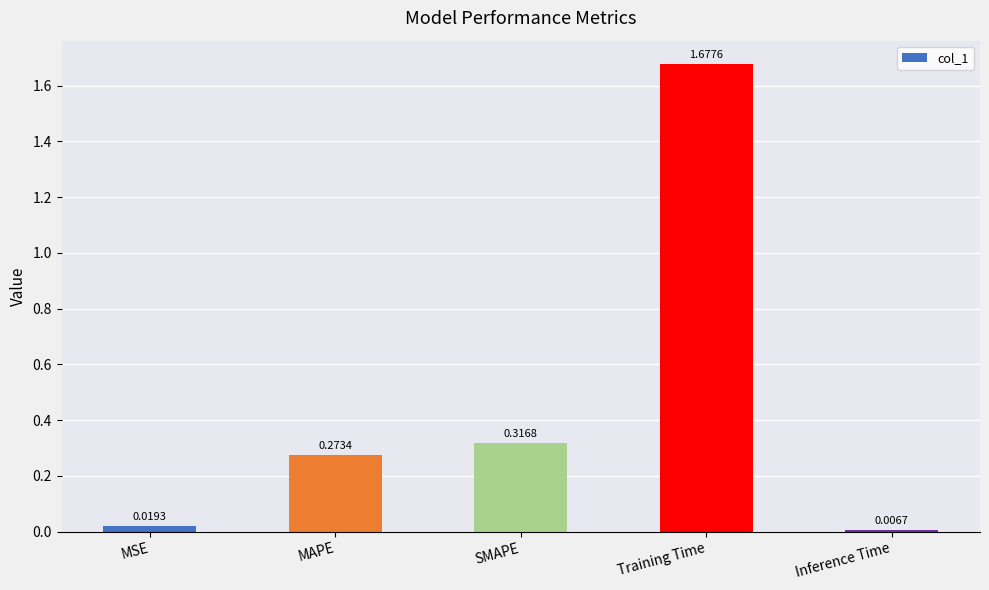

What is the average value?

0.5